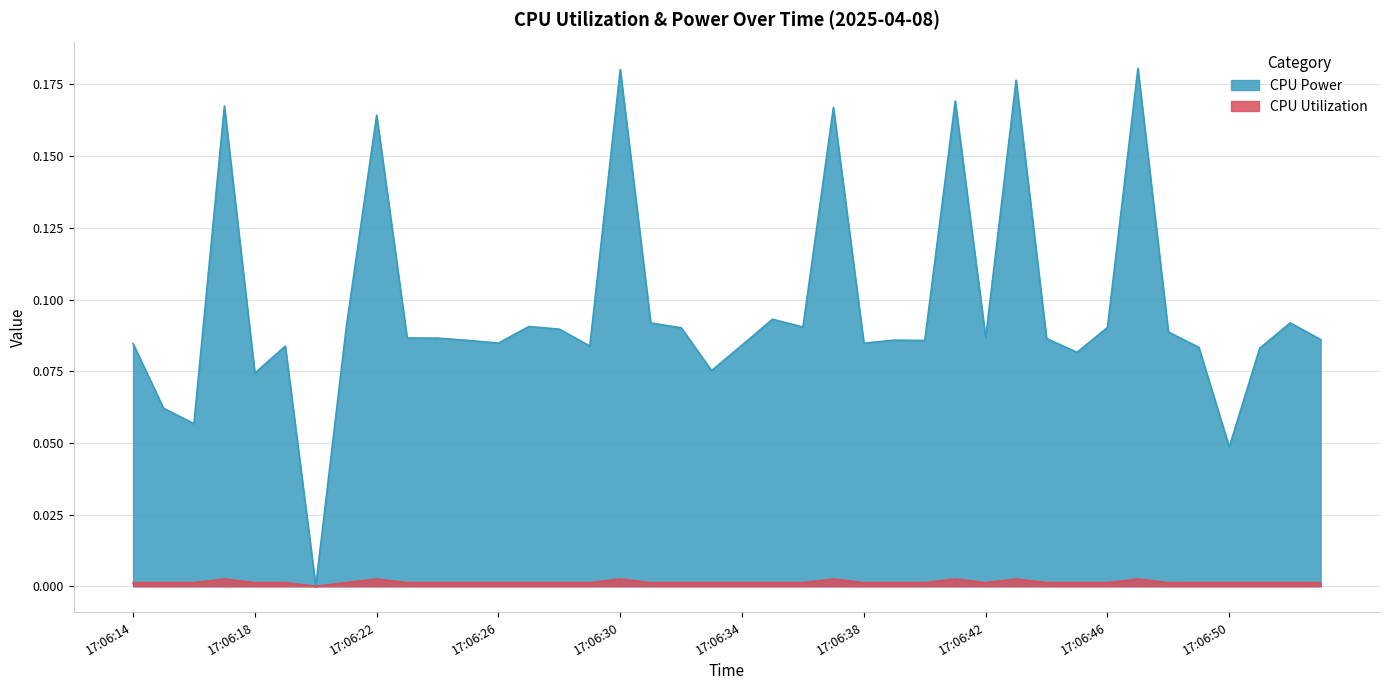

Does the chart have visible grid lines?

Yes